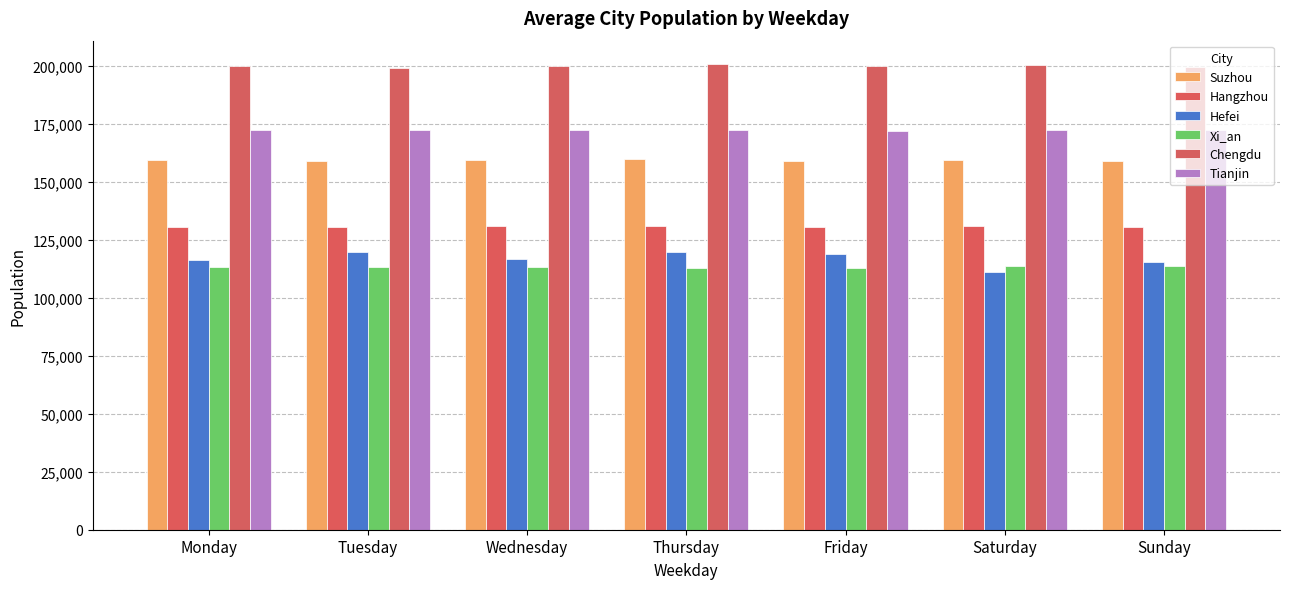

Is the value of Chengdu at Saturday greater than the value of Hefei at Wednesday?

Yes